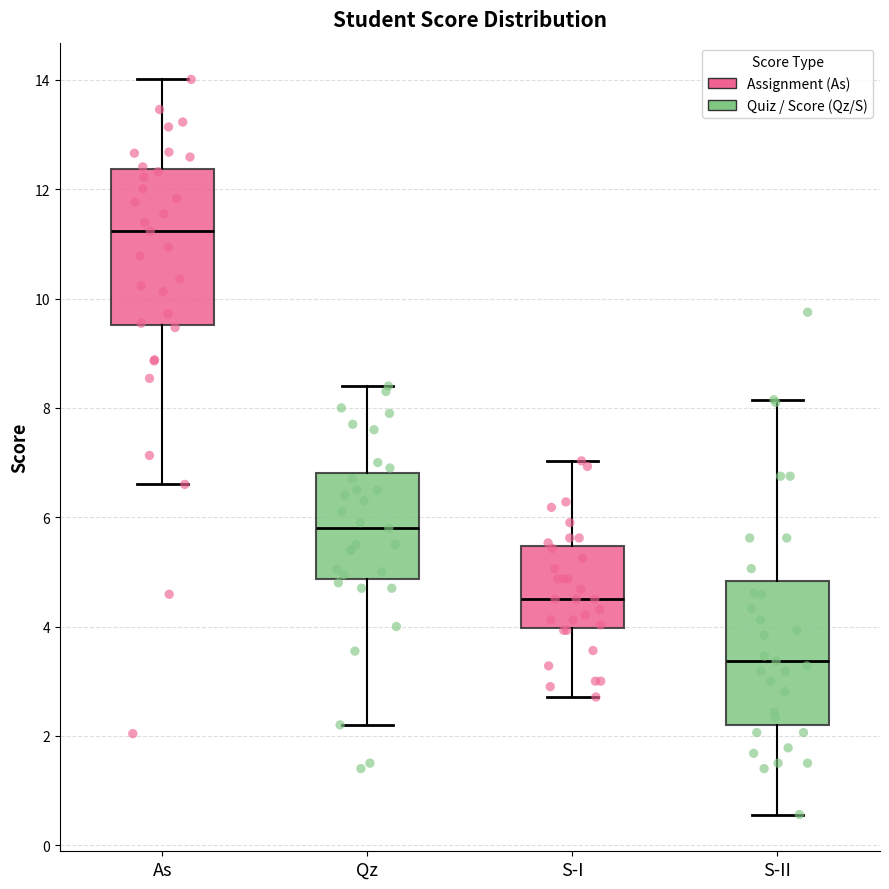

Reading left to right, transcribe this box plot: for each box, give where its median line is, the range the box spans, and where its two whiskers end, as read against the y-axis. The values are not printed on the chart, so give them approximately, as read against the axis.

As: median 11.2, box 9.6 to 12.4, whiskers 6.6 to 14.0
Qz: median 5.8, box 4.8 to 6.8, whiskers 2.2 to 8.4
S-I: median 4.6, box 4.0 to 5.4, whiskers 2.8 to 7.0
S-II: median 3.4, box 2.2 to 4.8, whiskers 0.6 to 8.2